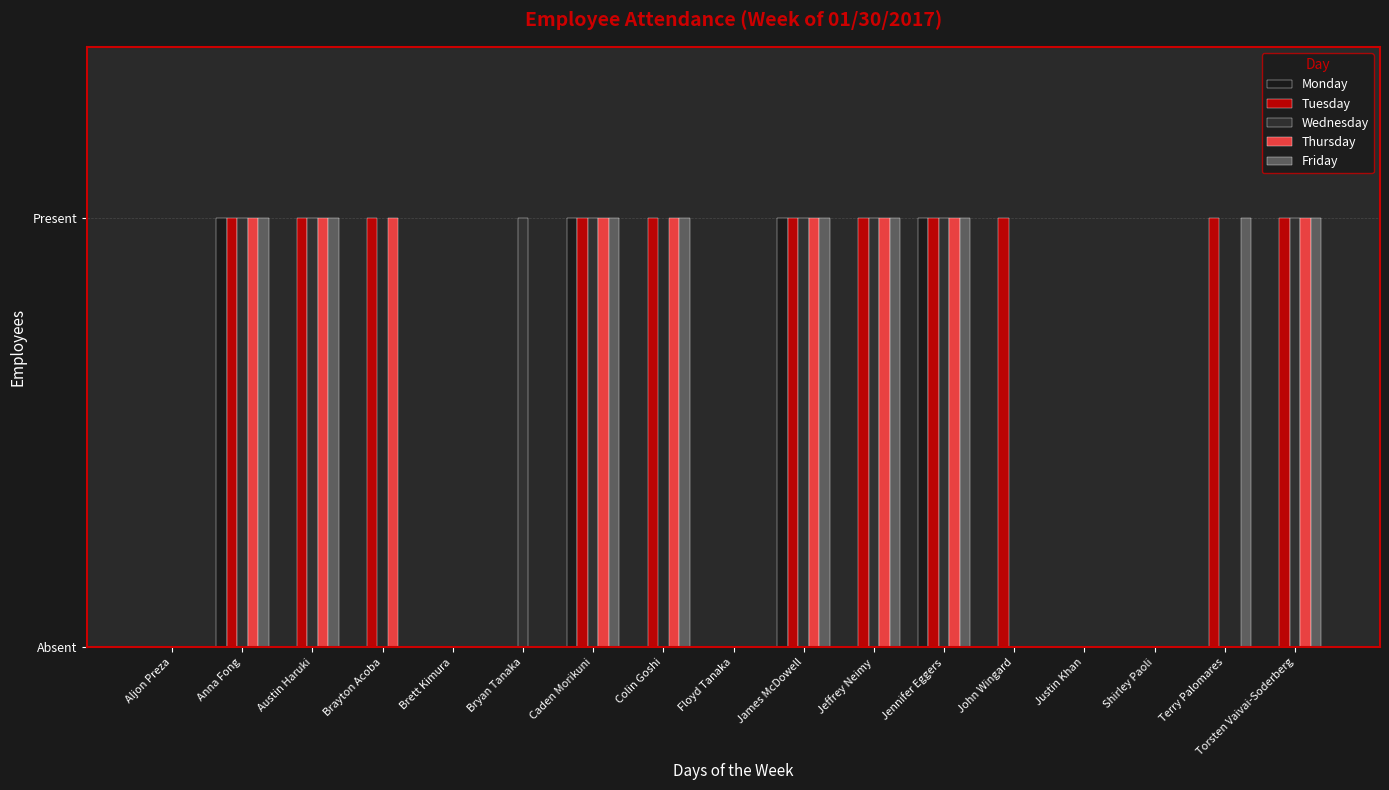

What are all the series names shown in the legend?

Monday, Tuesday, Wednesday, Thursday, Friday